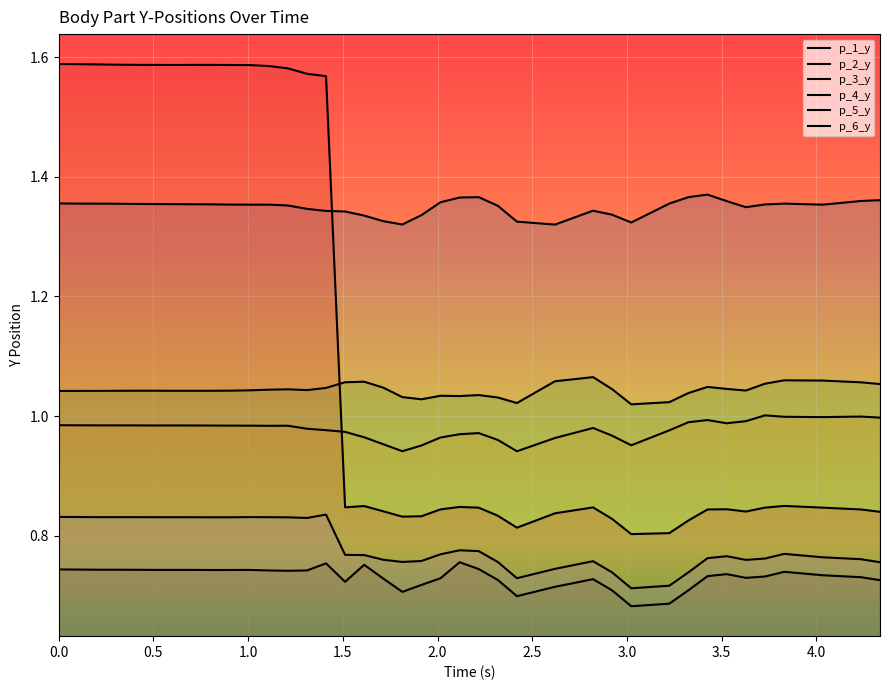

True or false: p_4_y and p_6_y cross at least once.

False